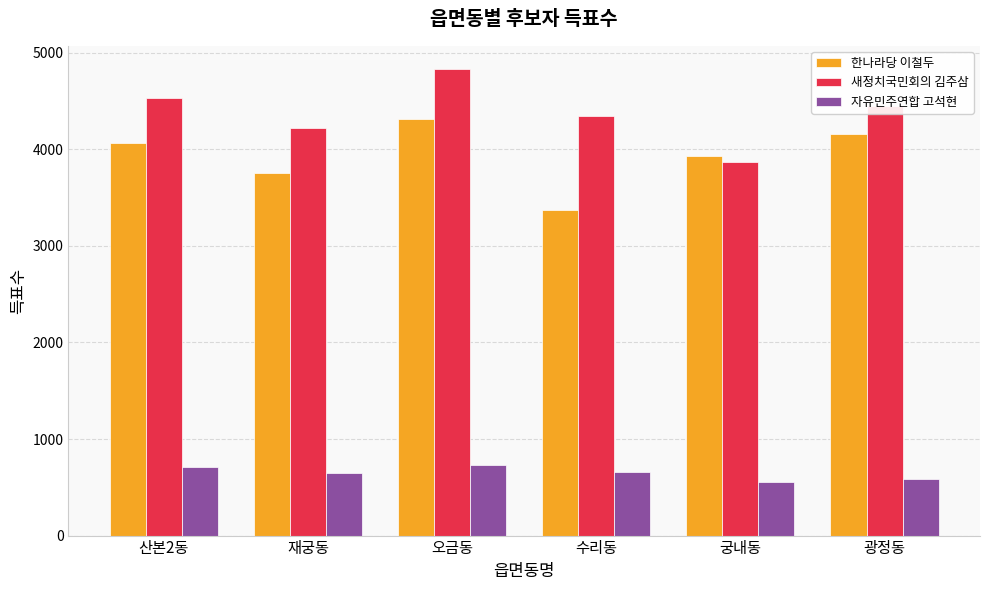

Read the 새정치국민회의 김주삼 value at 산본2동, to the nearest 50.

4550